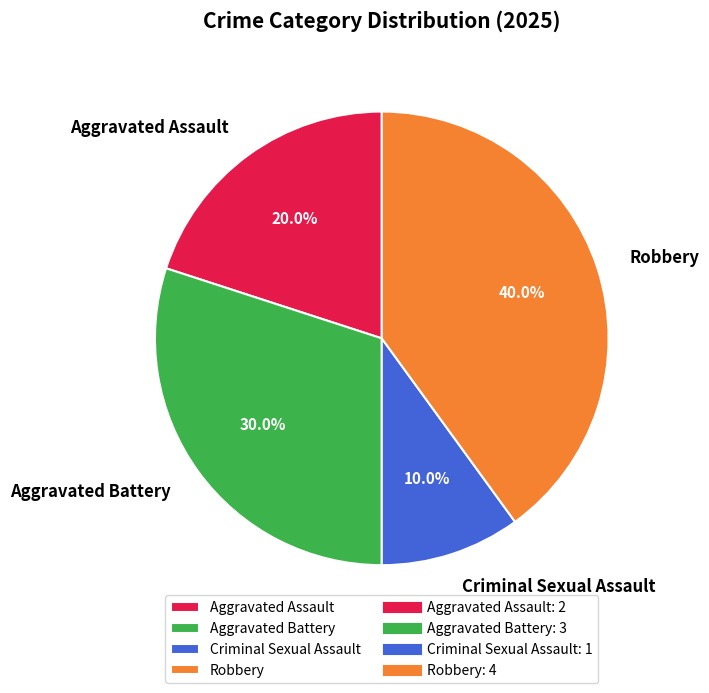

The Criminal Sexual Assault slice represents 10% of the pie. True or false?

True